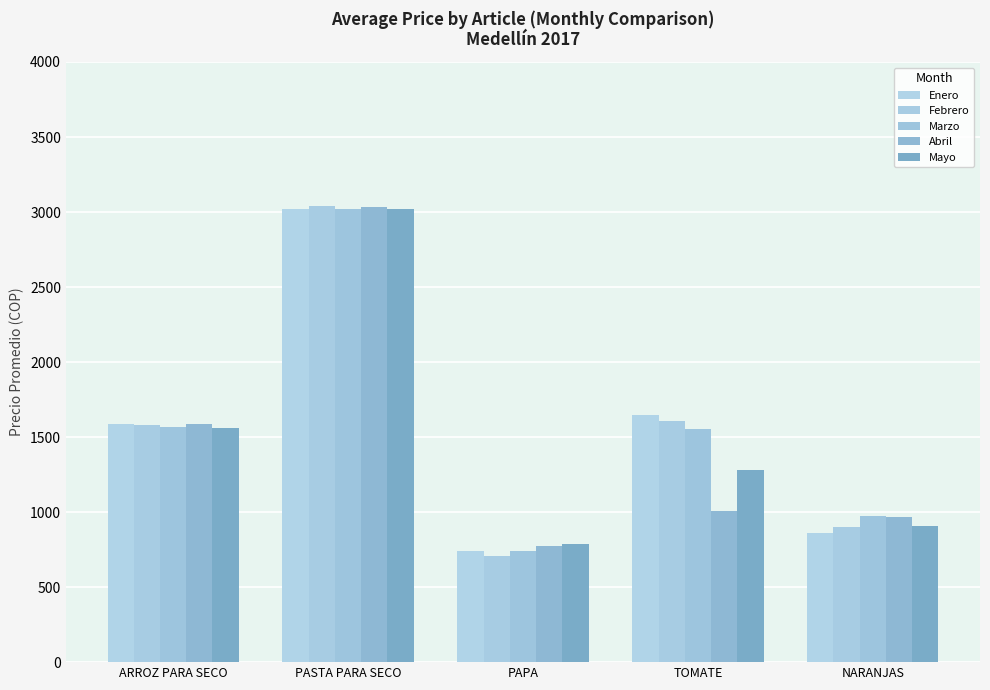

What is the label of the 1st bar from the left?

ARROZ PARA SECO